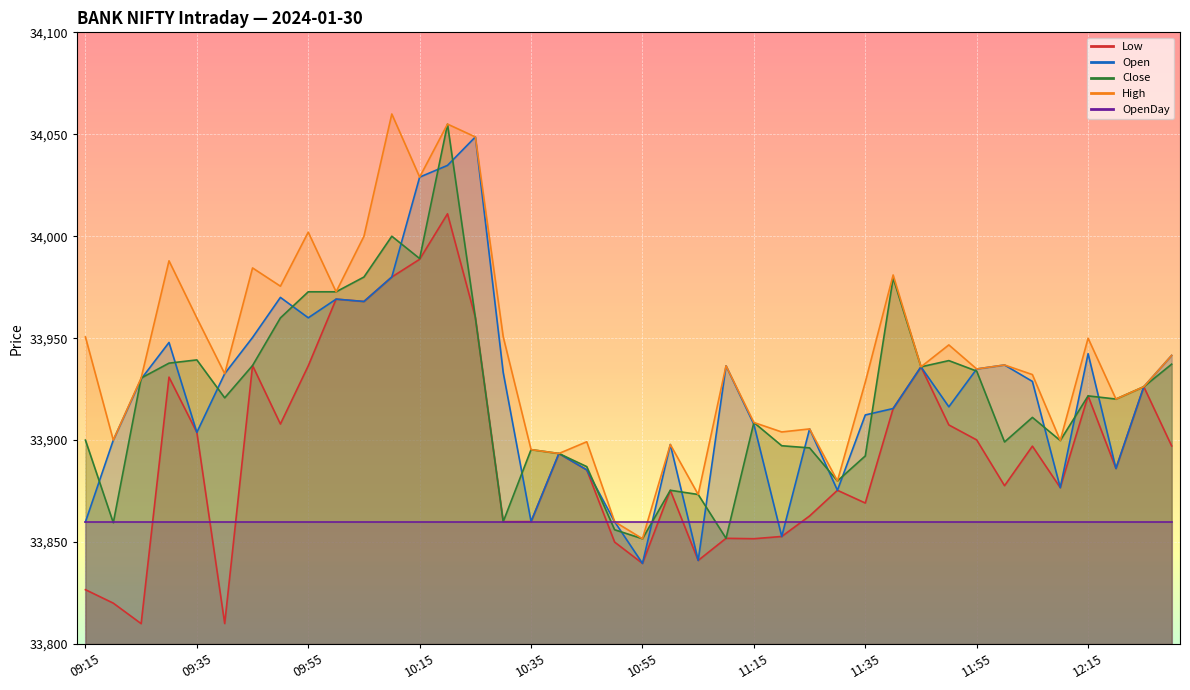

Which series has the largest range (max minus min)?

Open